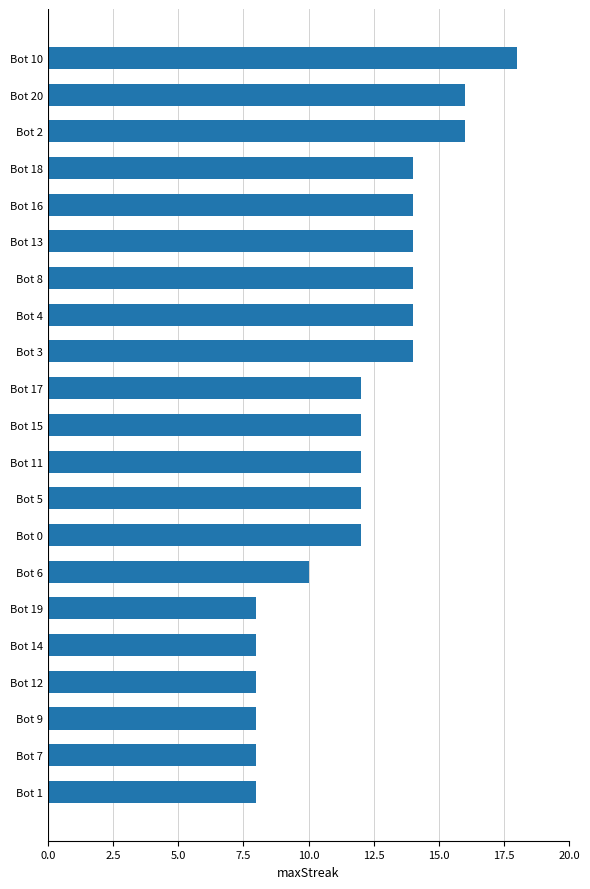

What position from the bottom is Bot 7?

2